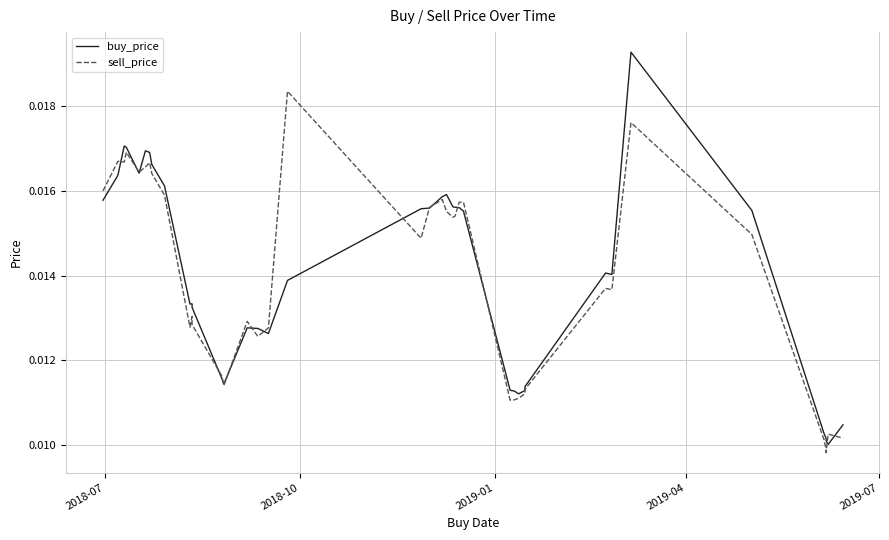

How many lines are shown in the chart?

2